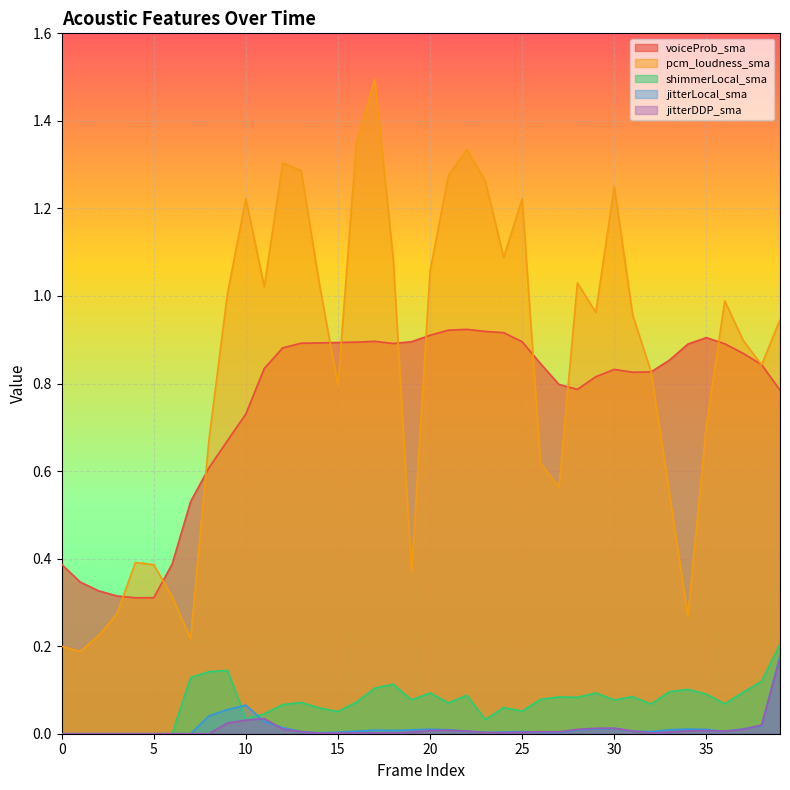

True or false: jitterLocal_sma and shimmerLocal_sma intersect in this chart.

True